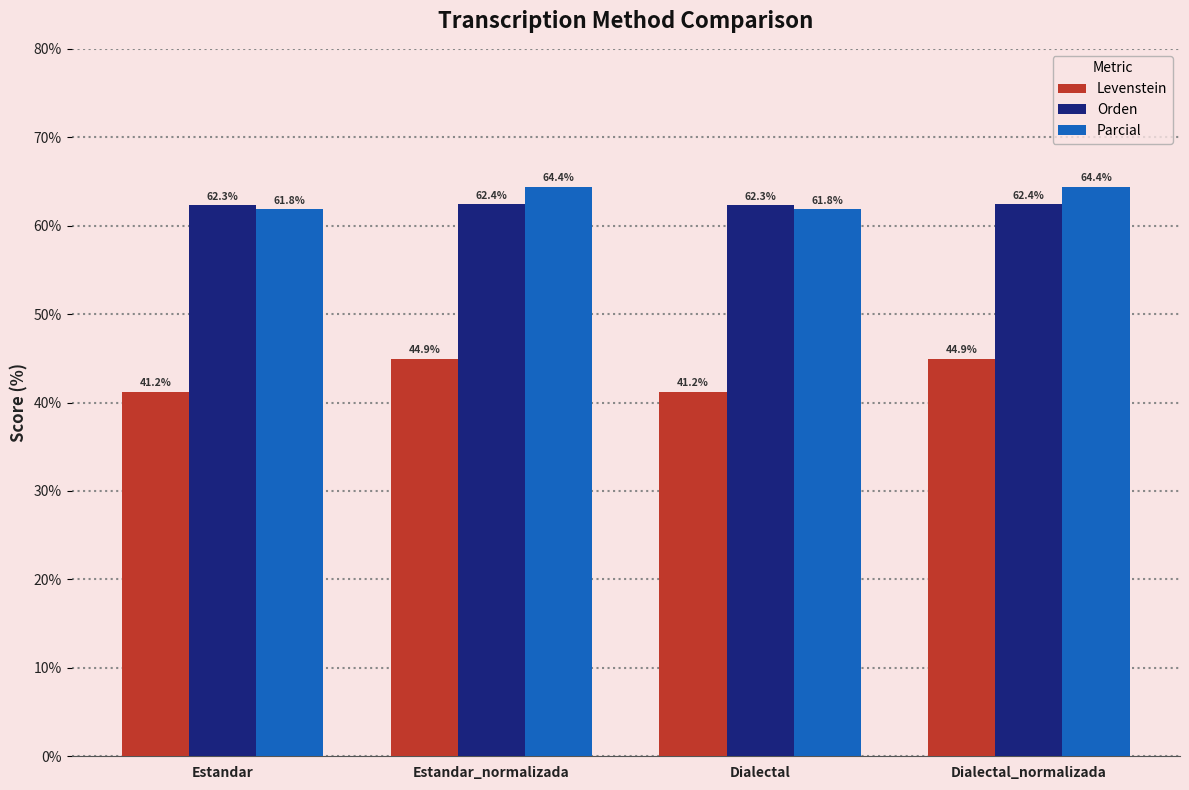

Which series has the largest range (max minus min)?

Levenstein